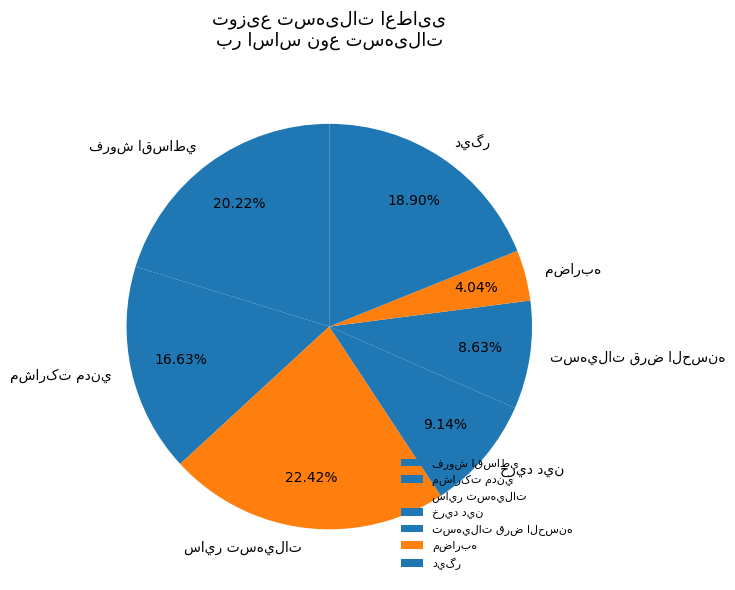

Is there a majority slice in this chart?

No